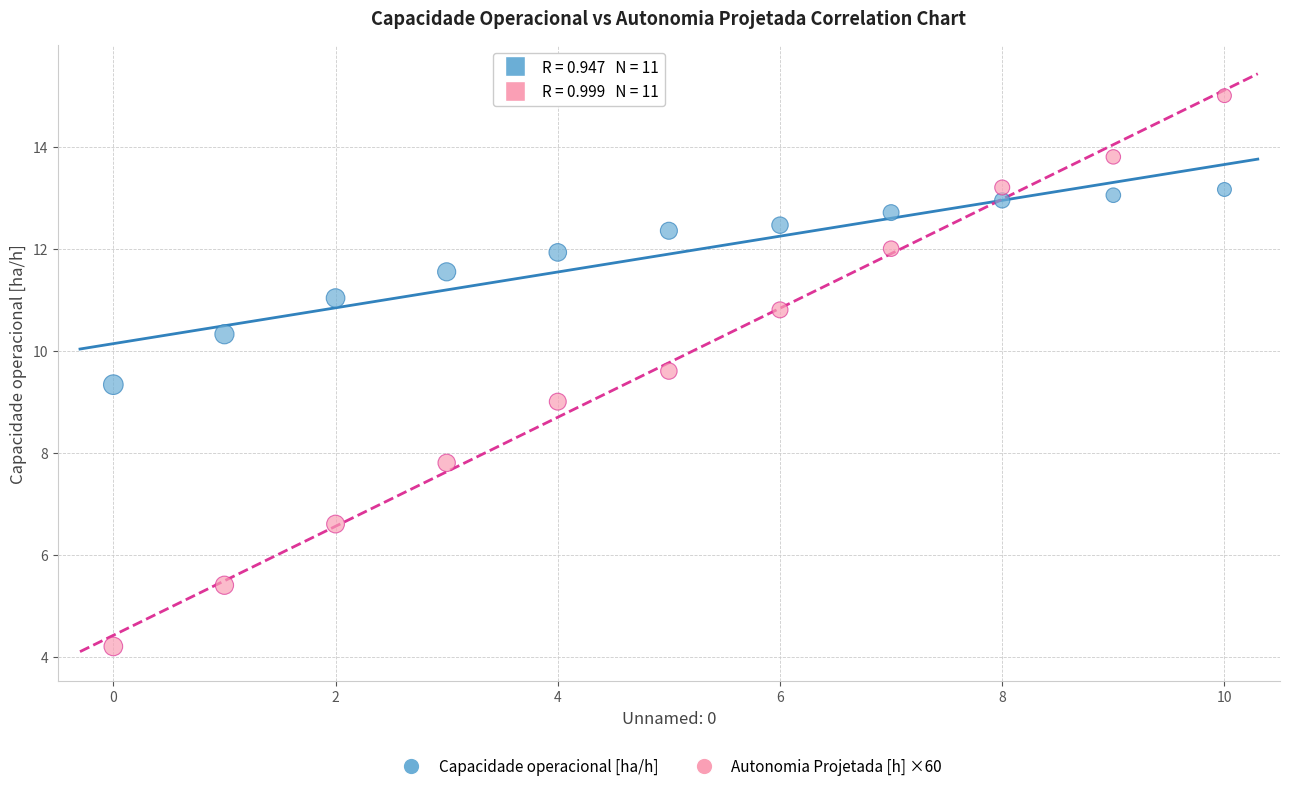

Which series has the largest Y range (max minus min)?

Autonomia Projetada [h] ×60